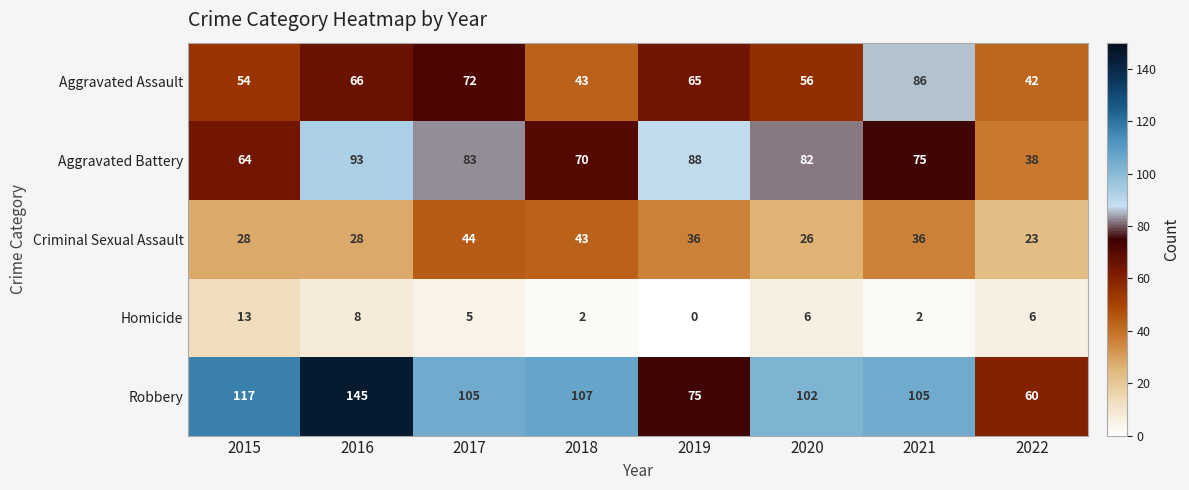

Which category has the lowest value across all series?

2019